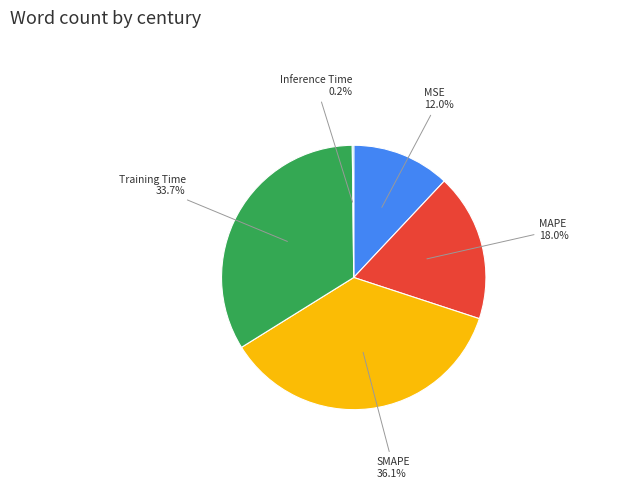

Is there a majority slice in this chart?

No